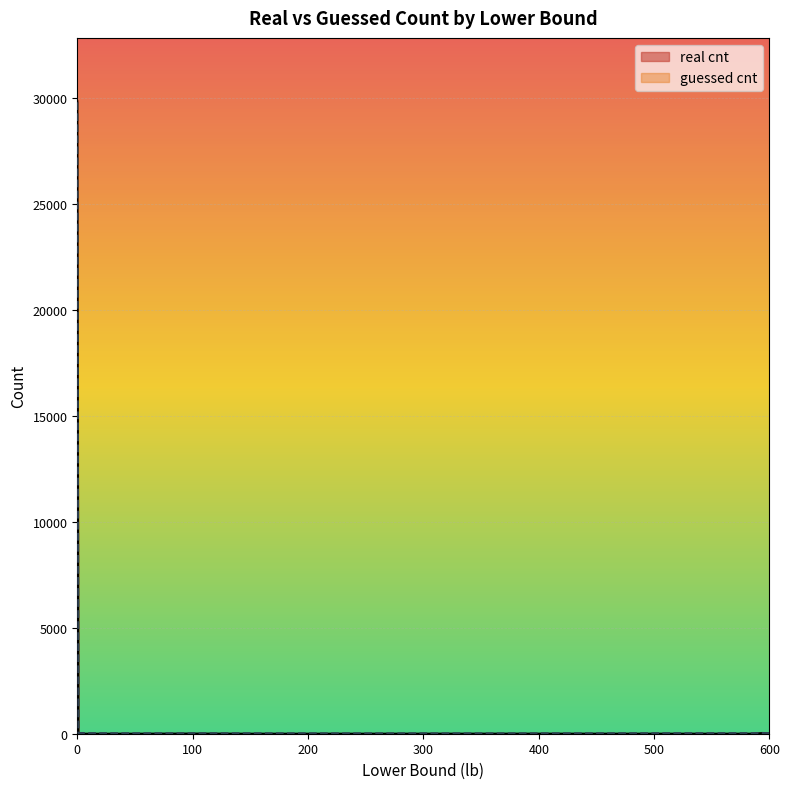

Where is the first local maximum for real cnt?

98